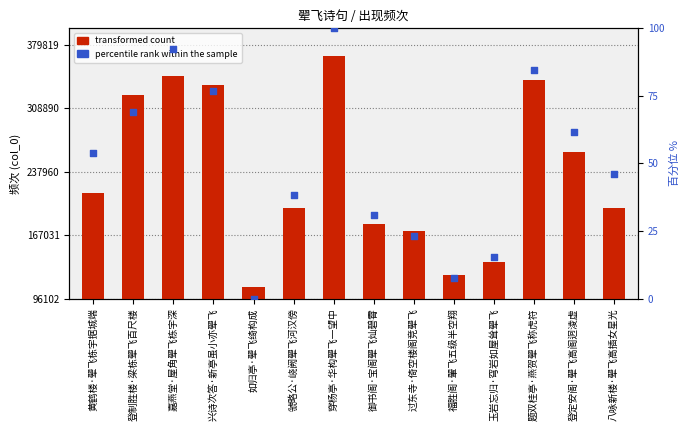

At which category is the sum across all series the highest?

穿杨亭·华构翚飞一望中